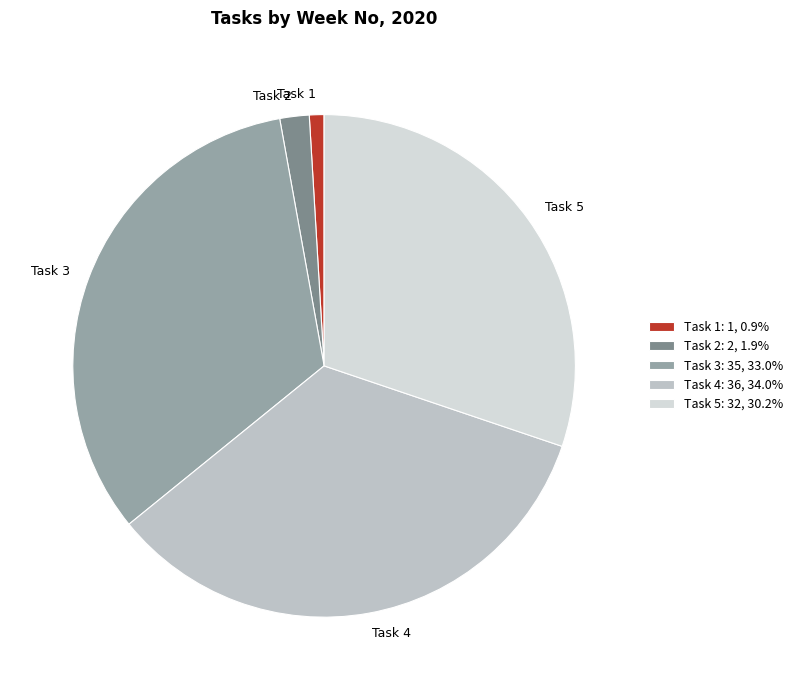

Which has a higher value, Task 1 or Task 4?

Task 4